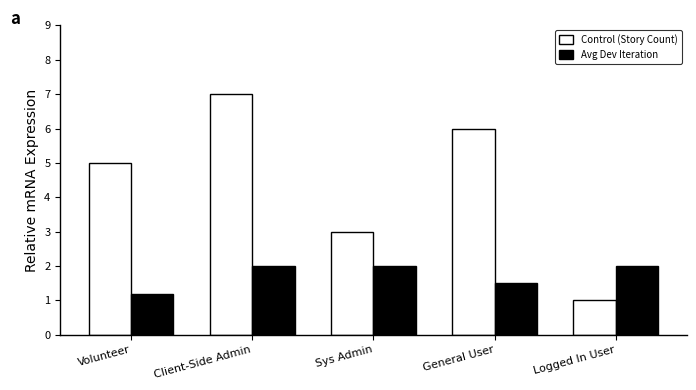

How many bars are there in total?

10